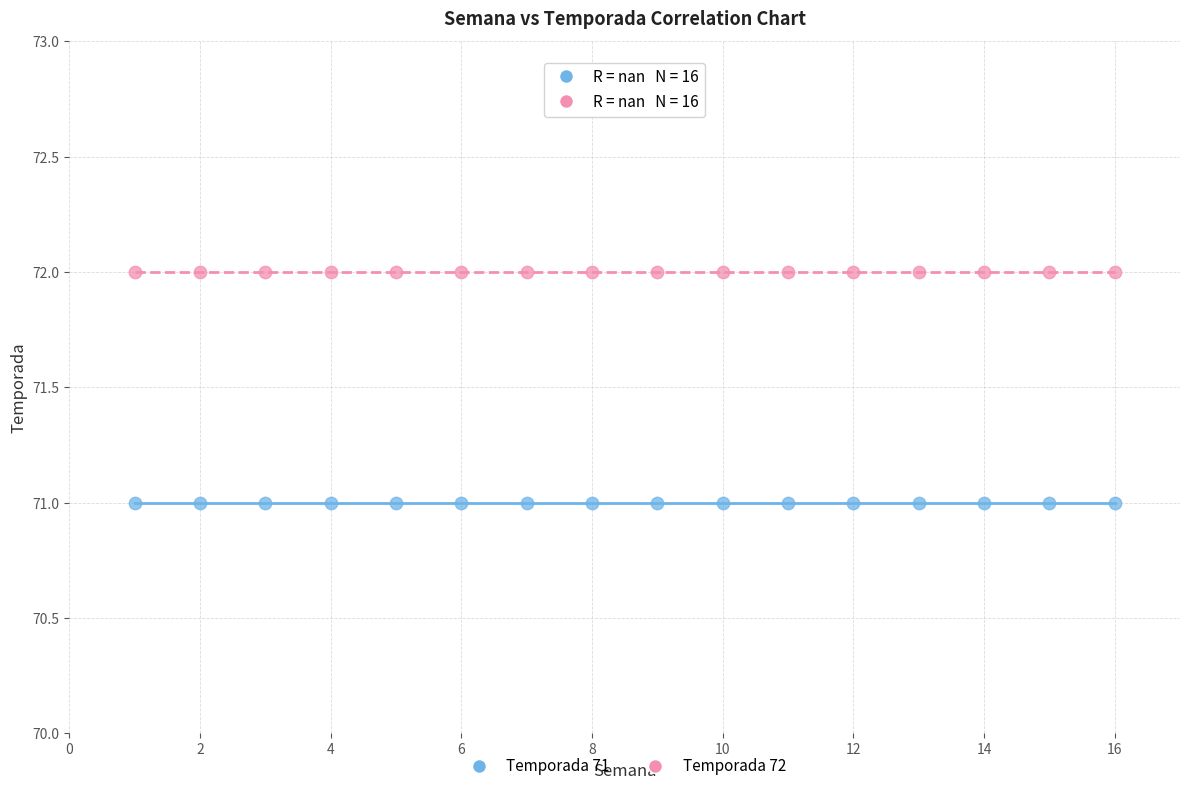

Which series reaches the minimum Y coordinate?

Temporada 71